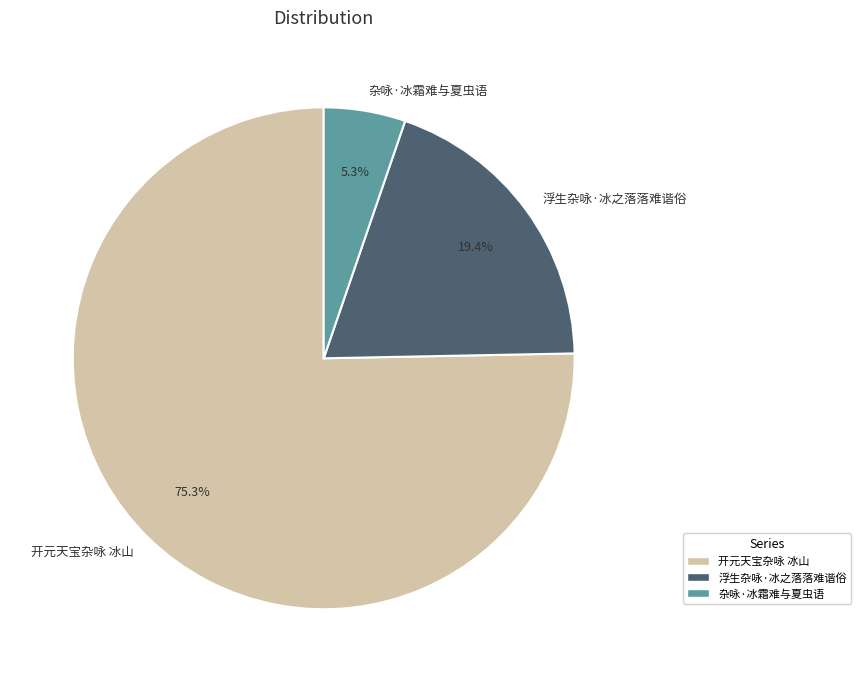

Does any single category account for the majority?

Yes